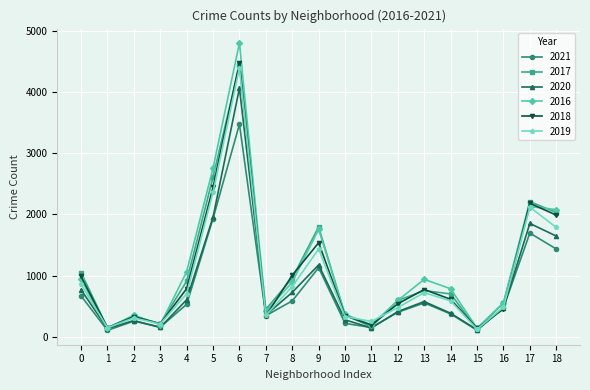

List the series in order of their peak value, lowest first.

2021, 2020, 2019, 2017, 2018, 2016